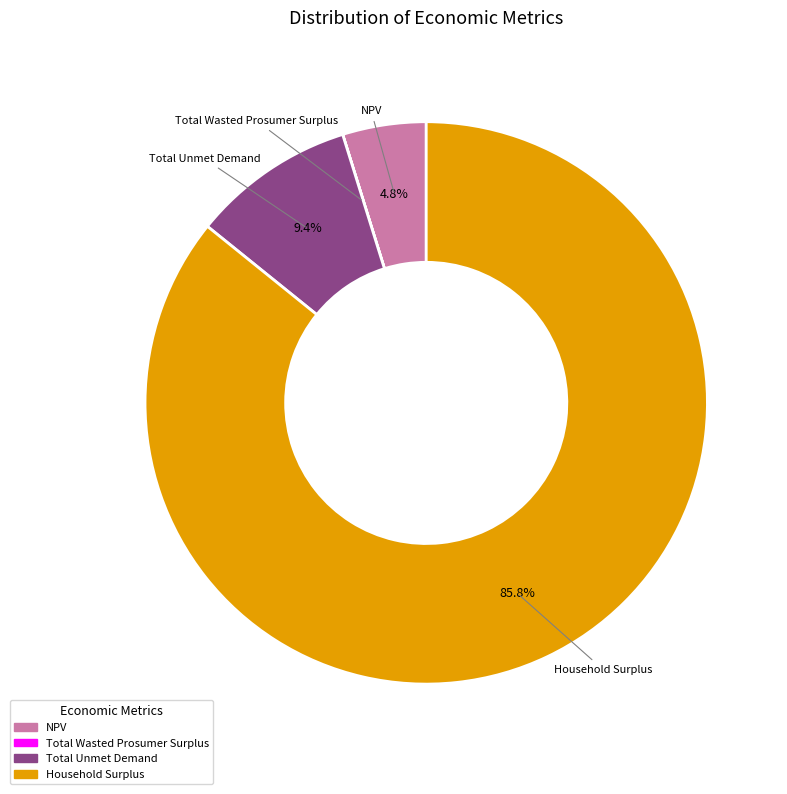

What portion of the pie excludes Total Unmet Demand?

90.6%